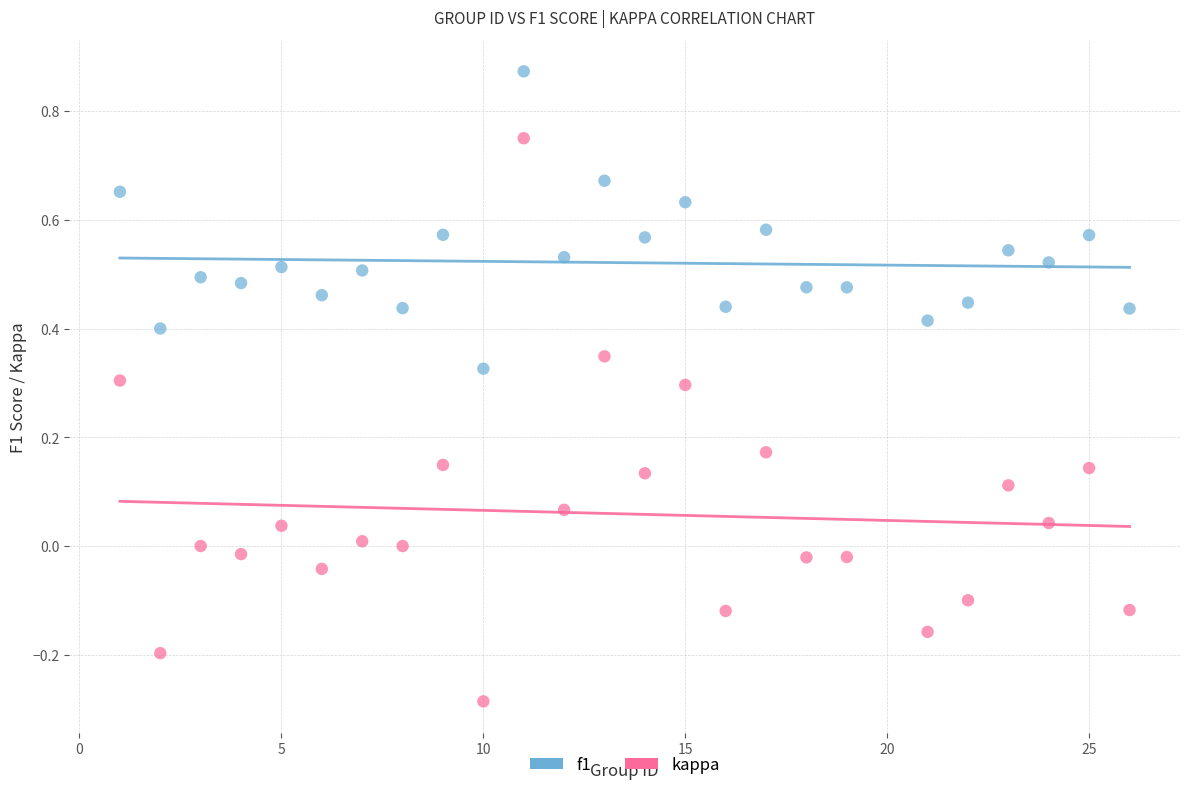

Which series reaches the minimum Y coordinate?

kappa